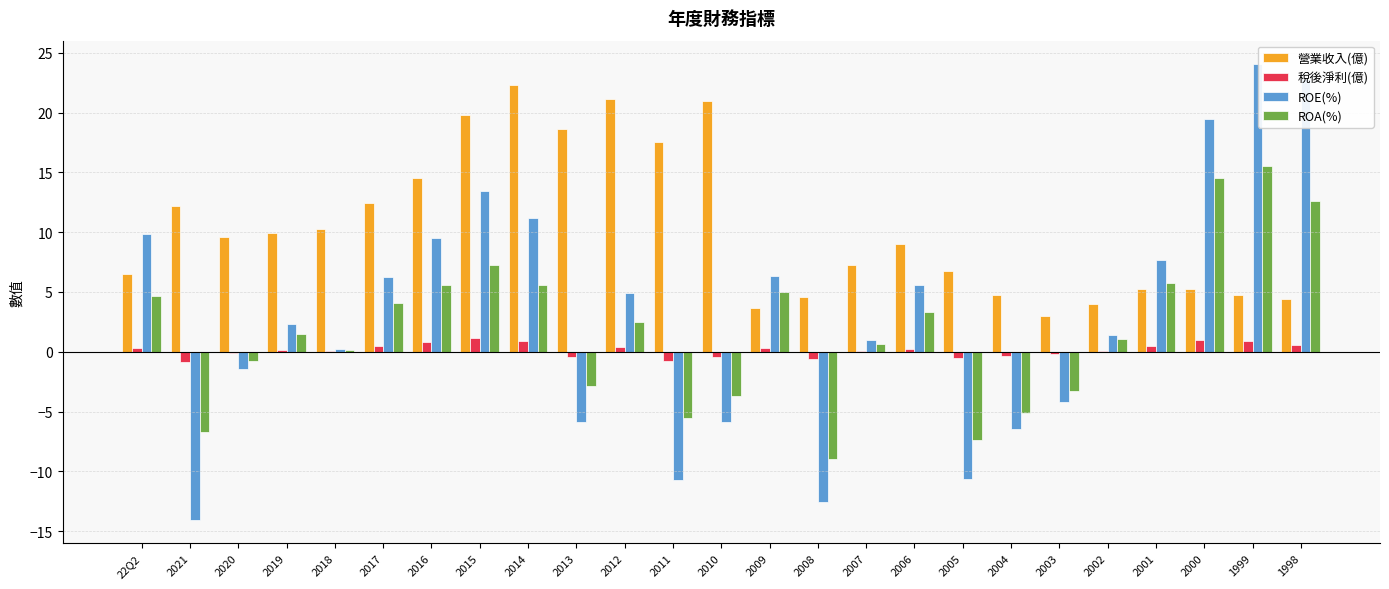

How many series are shown in this chart?

4